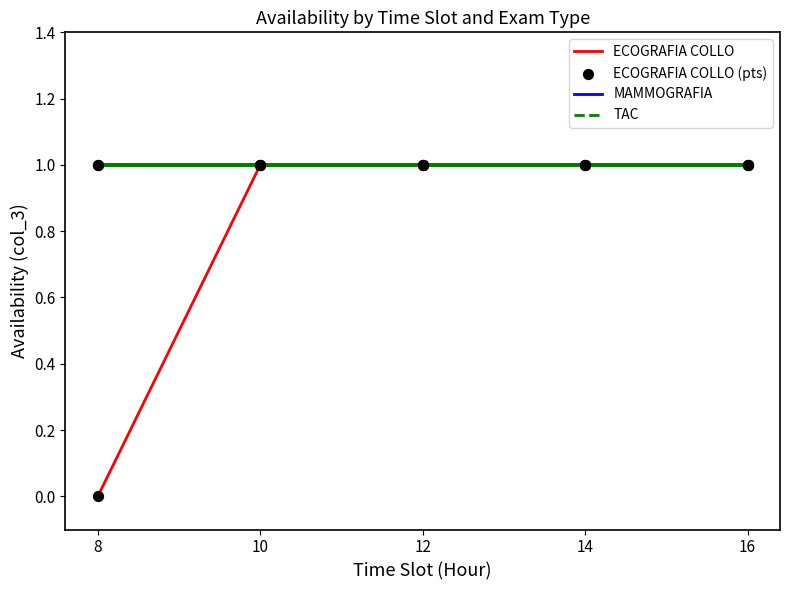

Which series has the largest total across all categories?

MAMMOGRAFIA